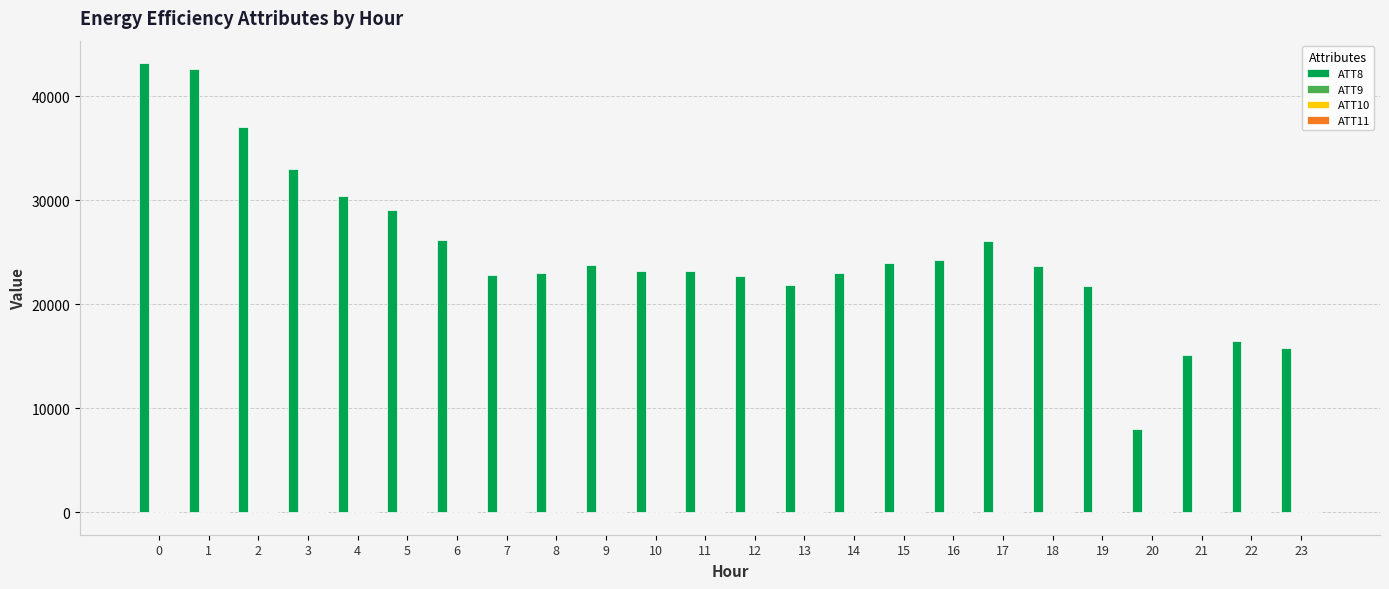

Which series has the largest total across all categories?

ATT8